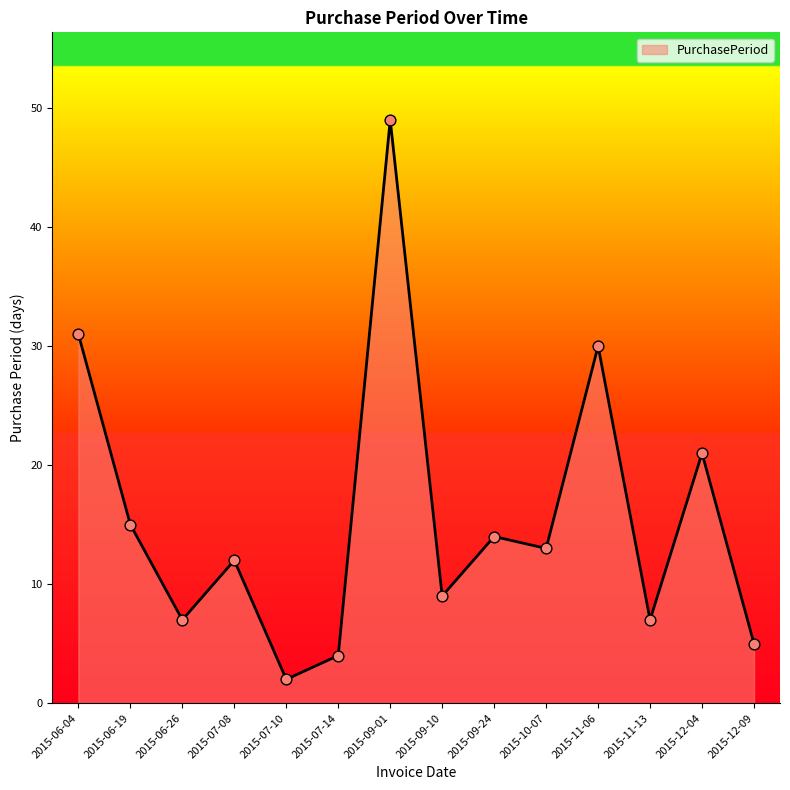

What is the ratio of the value at 2015-10-07 to the value at 2015-06-26?

1.9